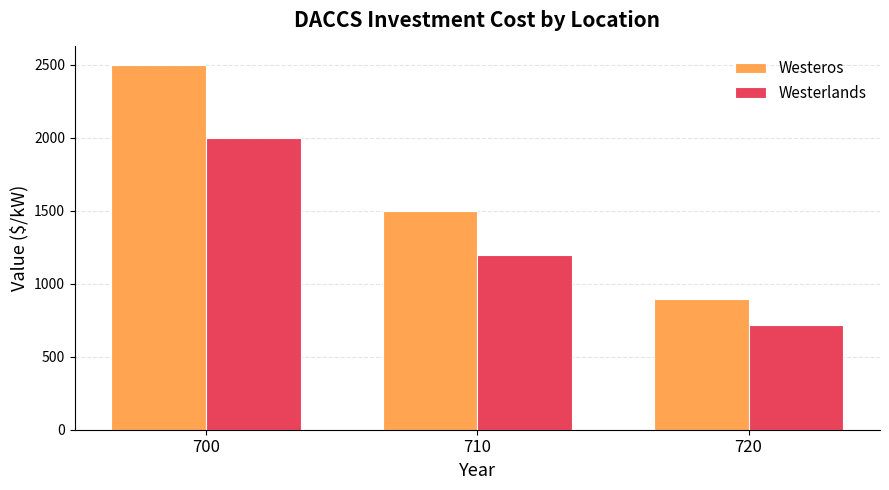

What is the minimum value for Westeros?

896.2